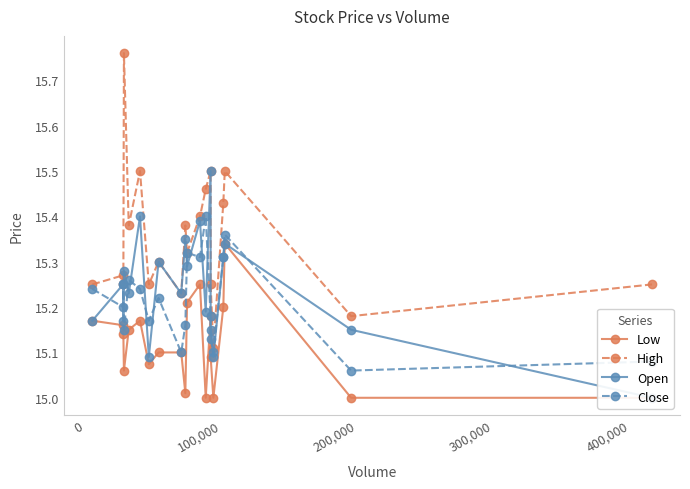

In High, how many points are higher than both neighbors (excluding endpoints)?

7